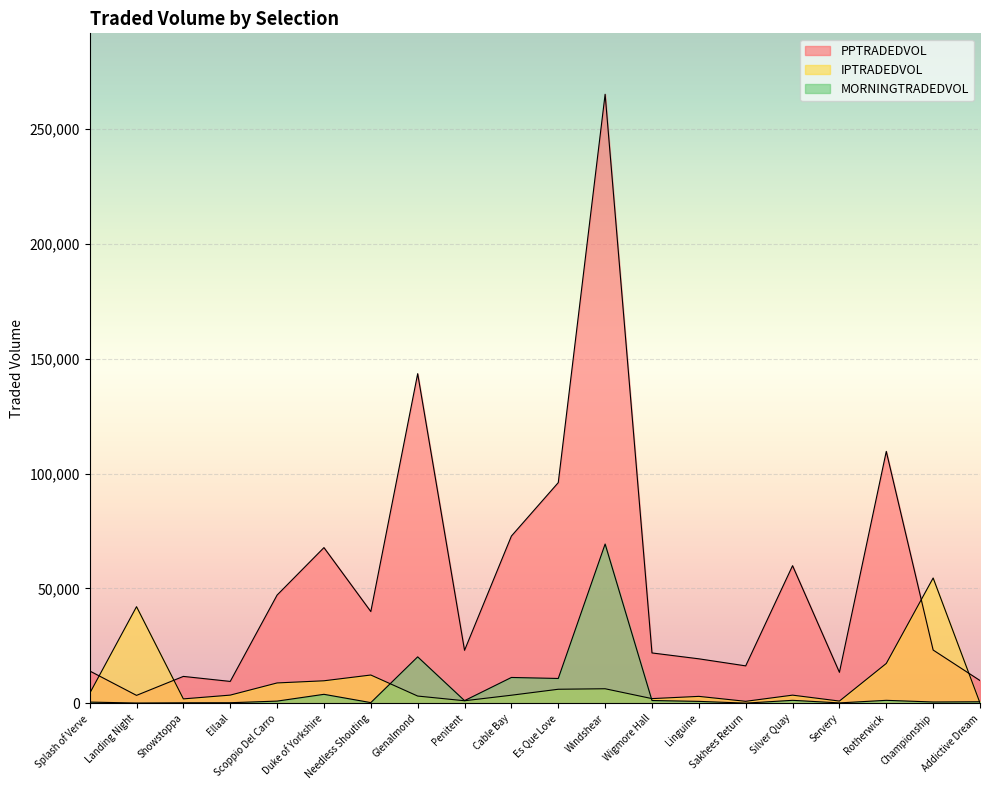

True or false: PPTRADEDVOL has a value of 15777.1 at Cable Bay.

False